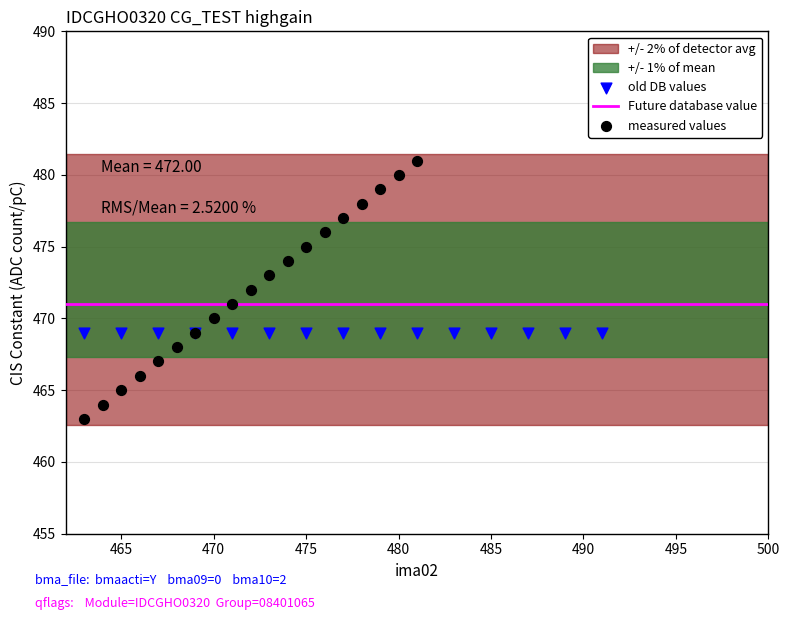

Which series contains the lowest Y value?

measured values